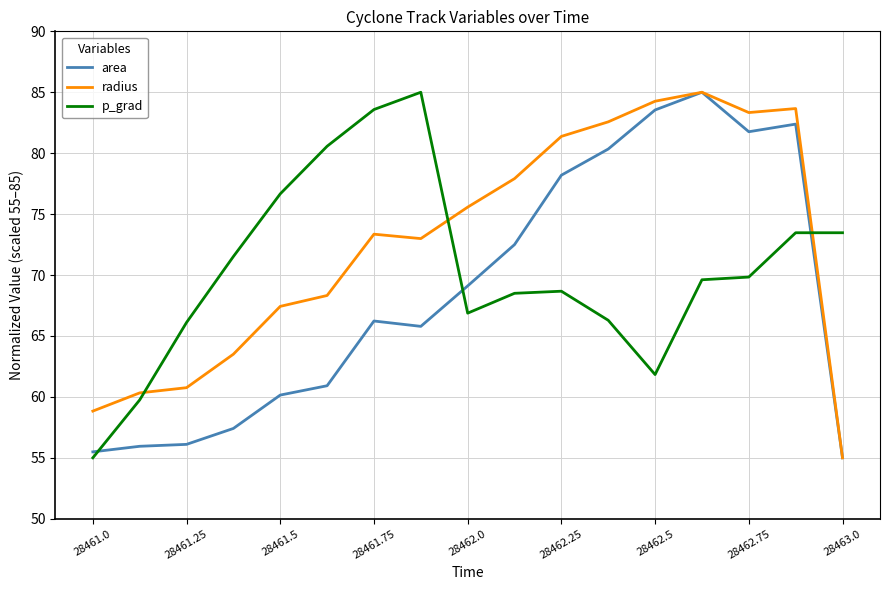

What is the lowest value of the p_grad series?

55.0